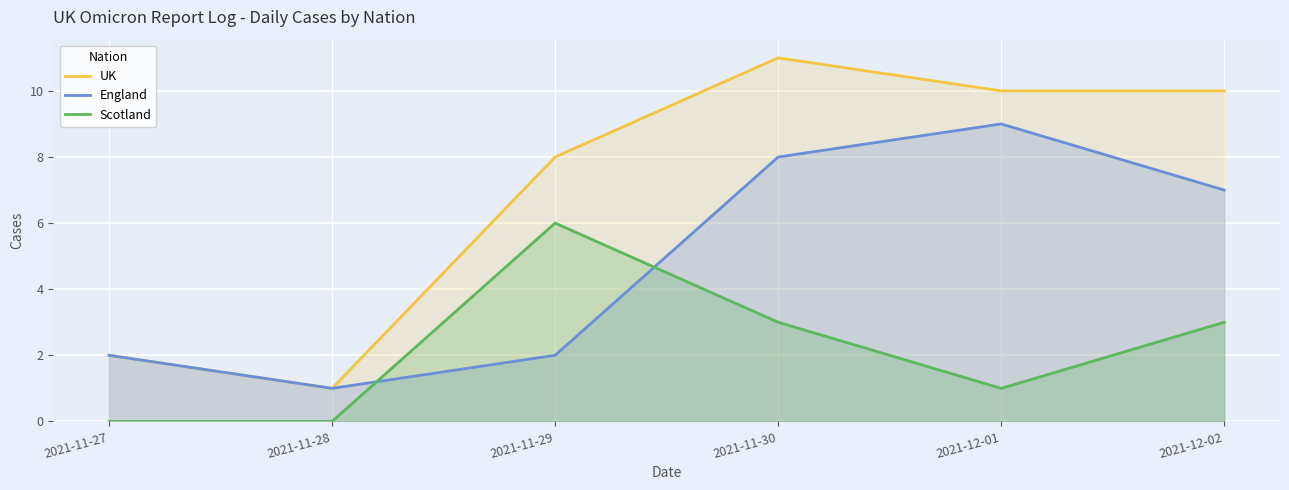

Does the chart display data point markers on the line(s)?

No